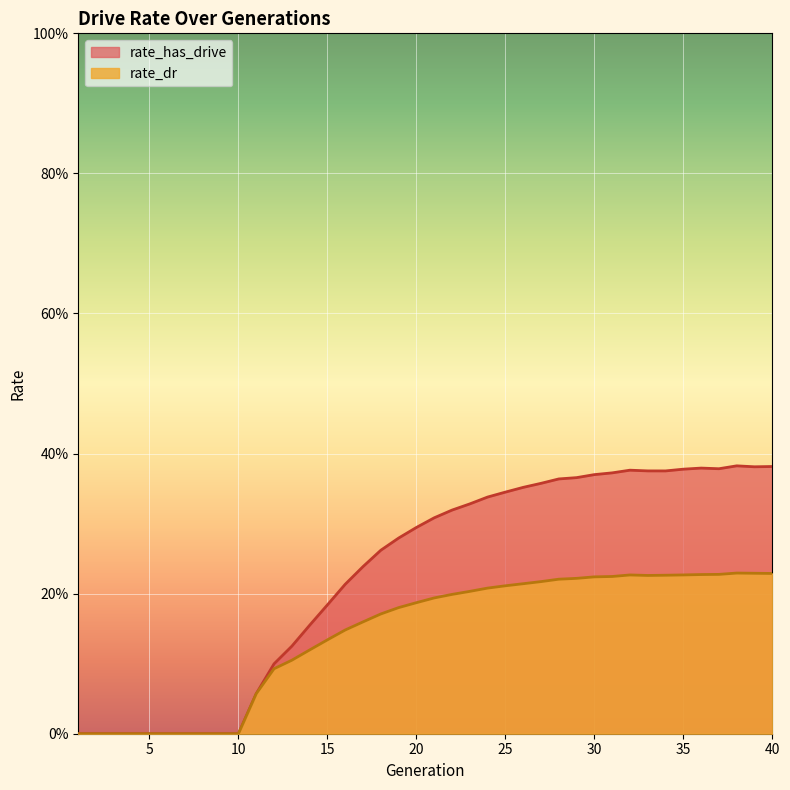

What is the sum of the rate_has_drive values at 34 and 25?

0.7